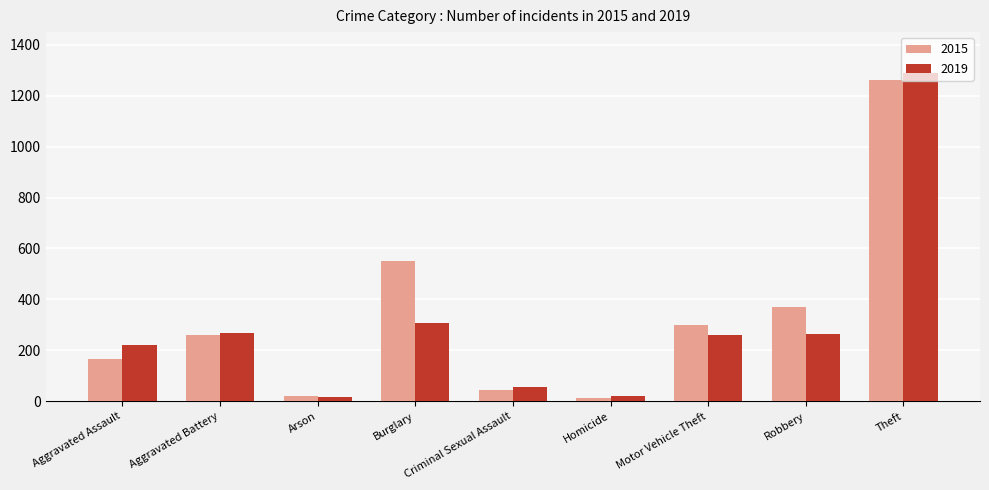

At how many categories does at least one series exceed 402?

2